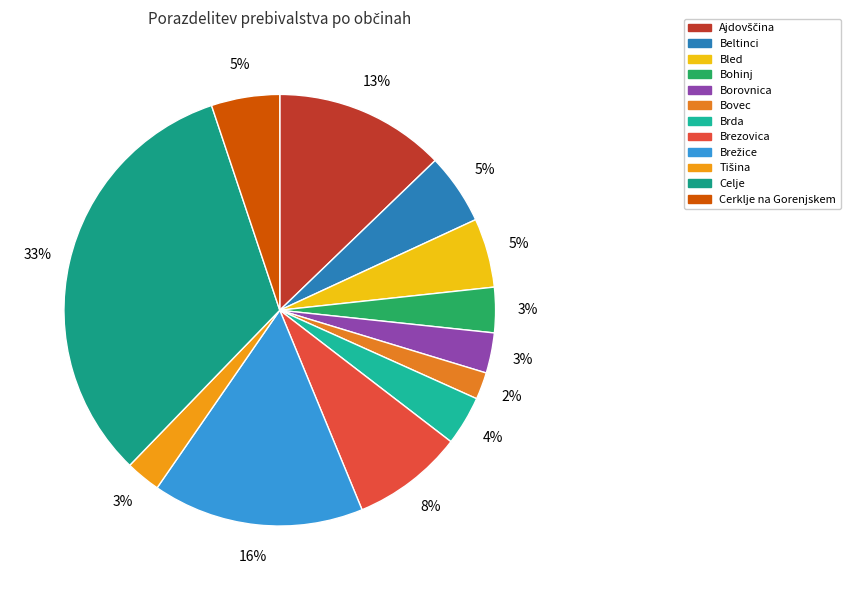

Does any single category account for the majority?

No